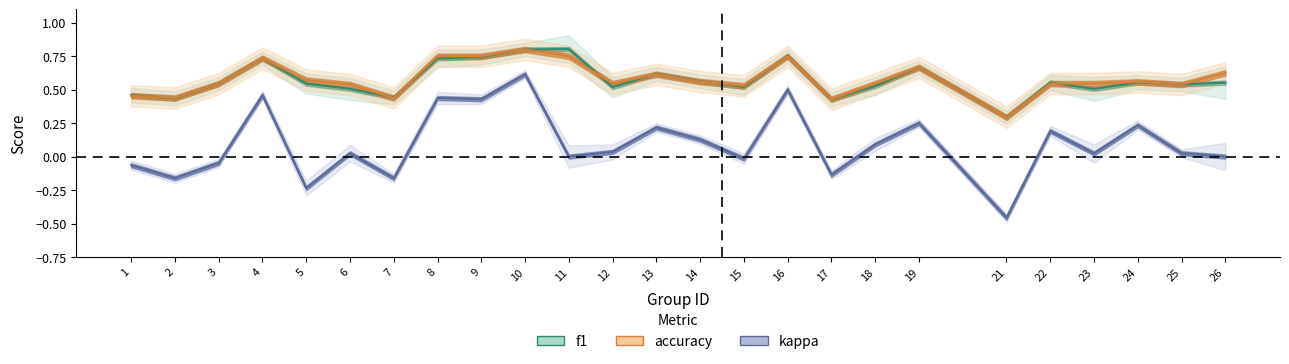

How many f1 values are between 0 and 1?

25